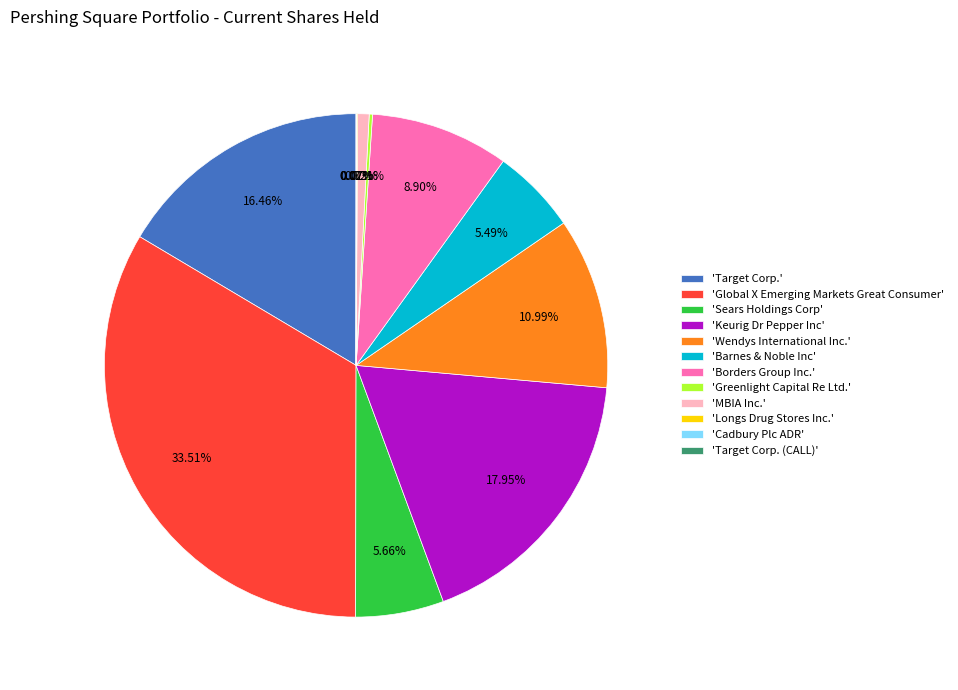

Does any single category account for the majority?

No